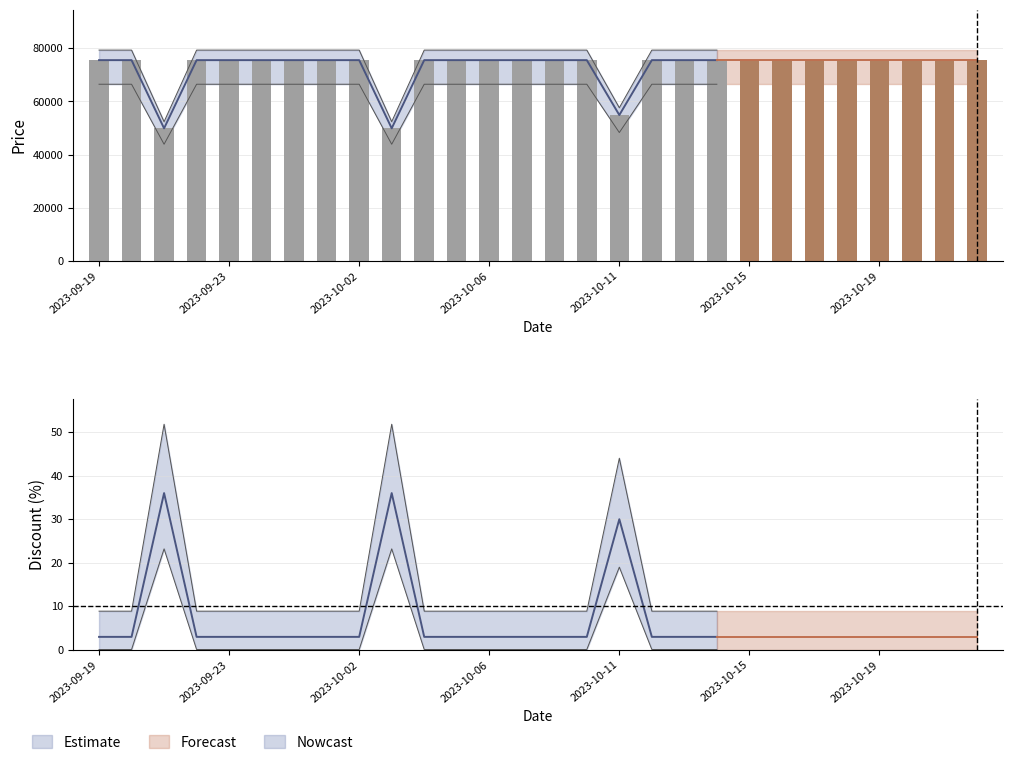

What position from the right is 2023-10-05?

17